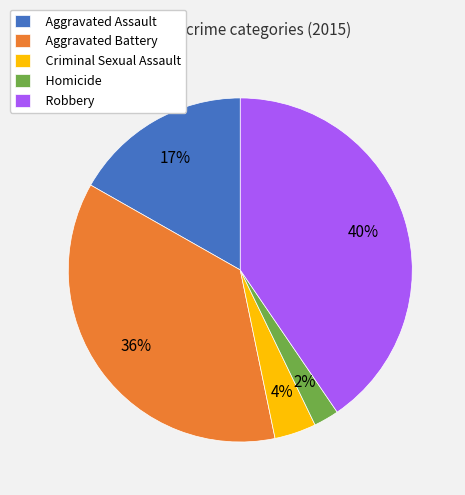

Does any single category account for the majority?

No